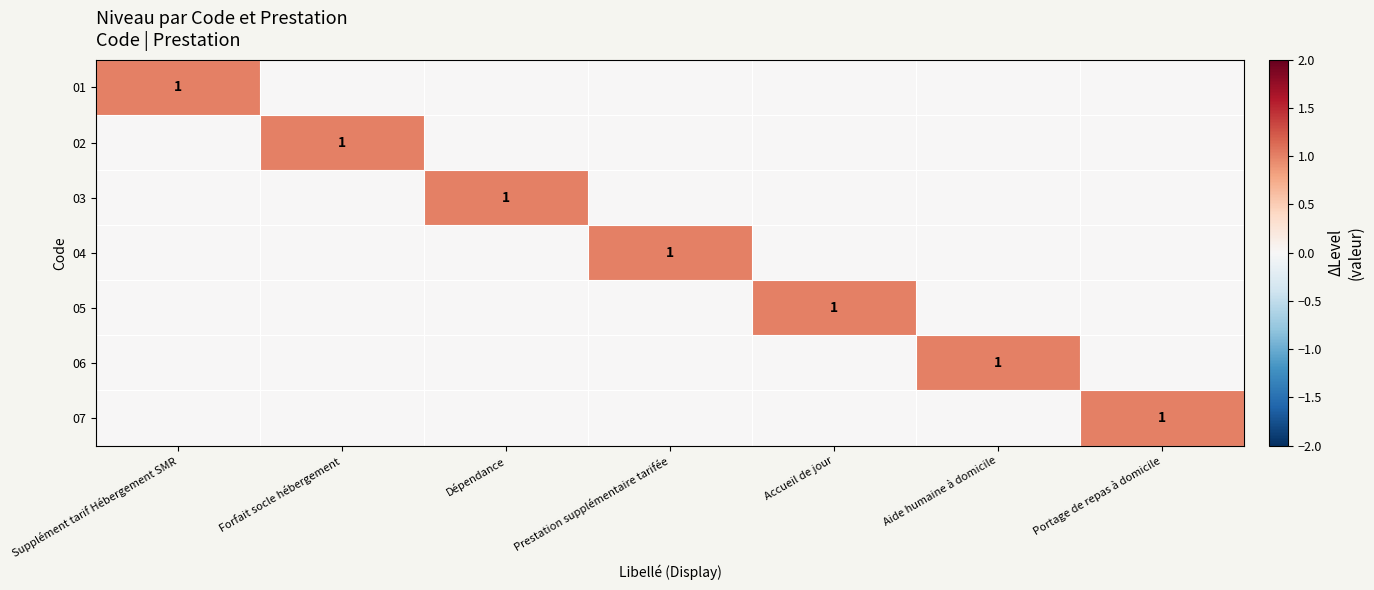

True or false: 06 has a value of 1 at Aide humaine à domicile.

True